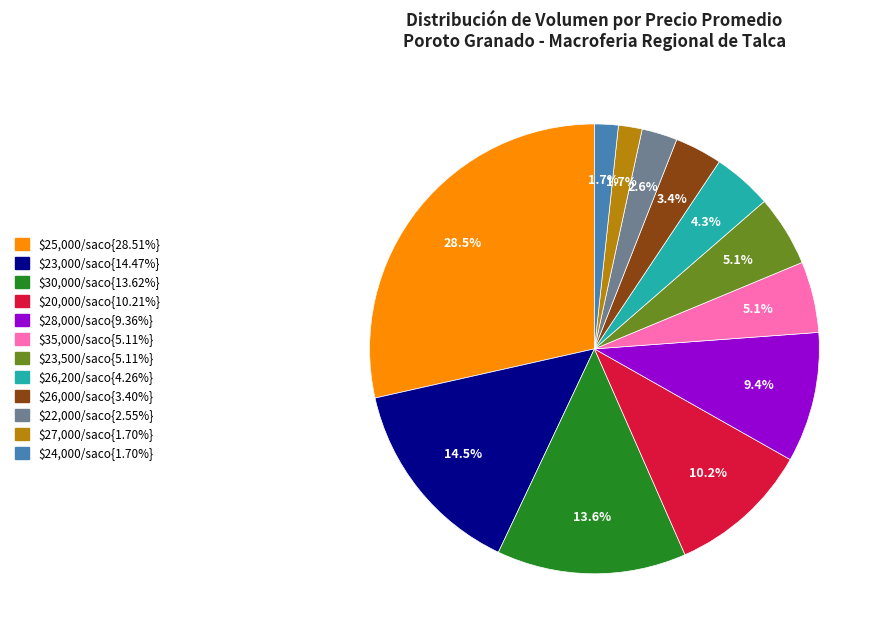

Is there any slice that represents more than half of the pie?

No